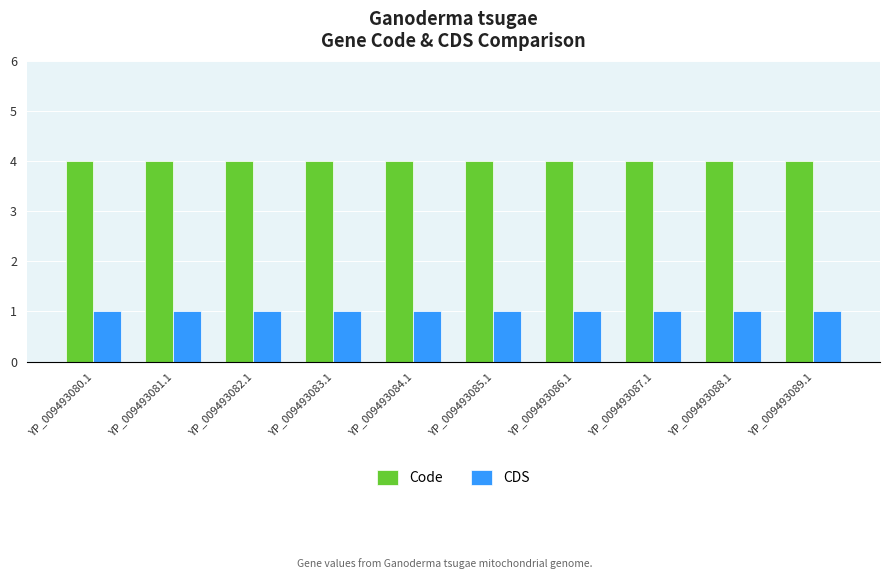

List the series in order of their overall mean, highest first.

Code, CDS